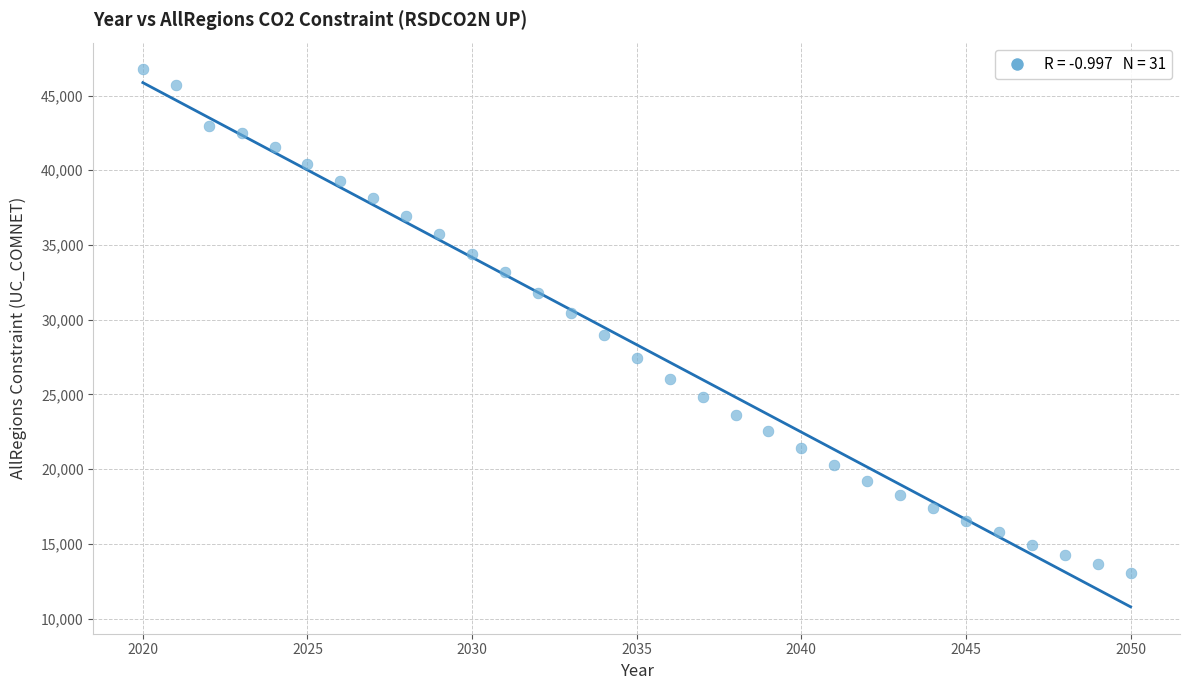

What is the range of X values (max minus min)?

30.0